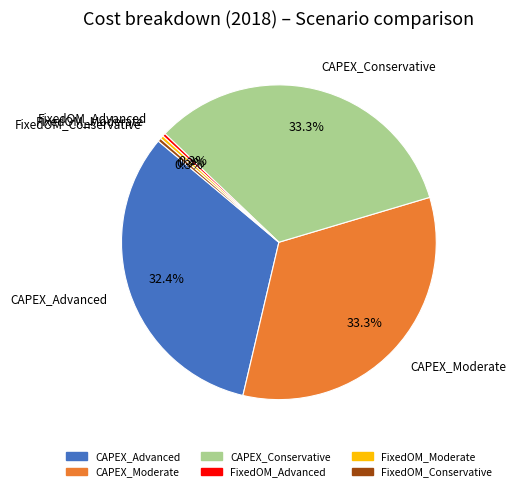

Count the number of slices in the pie.

6